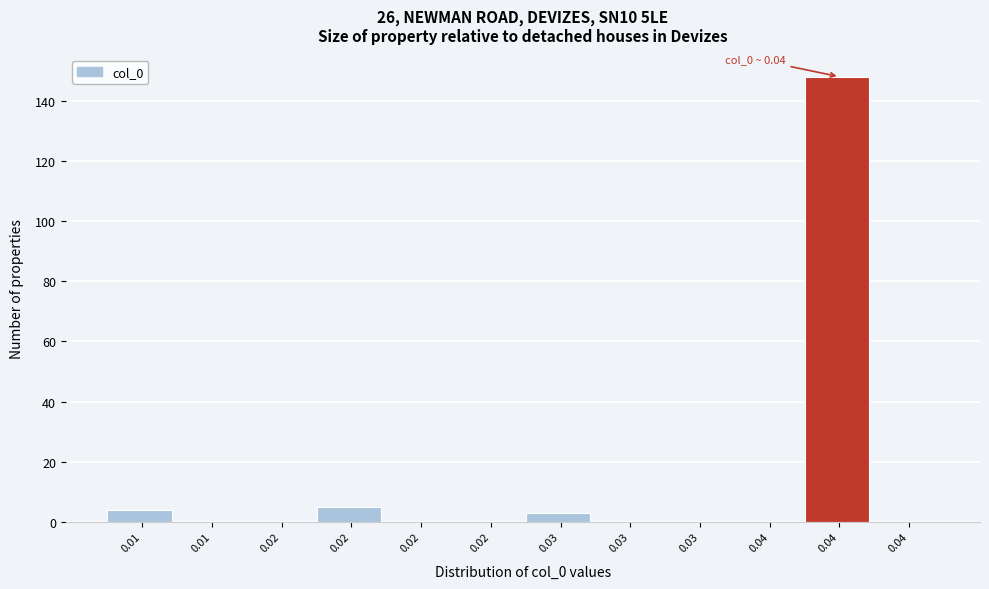

How many distinct data groups are displayed?

1